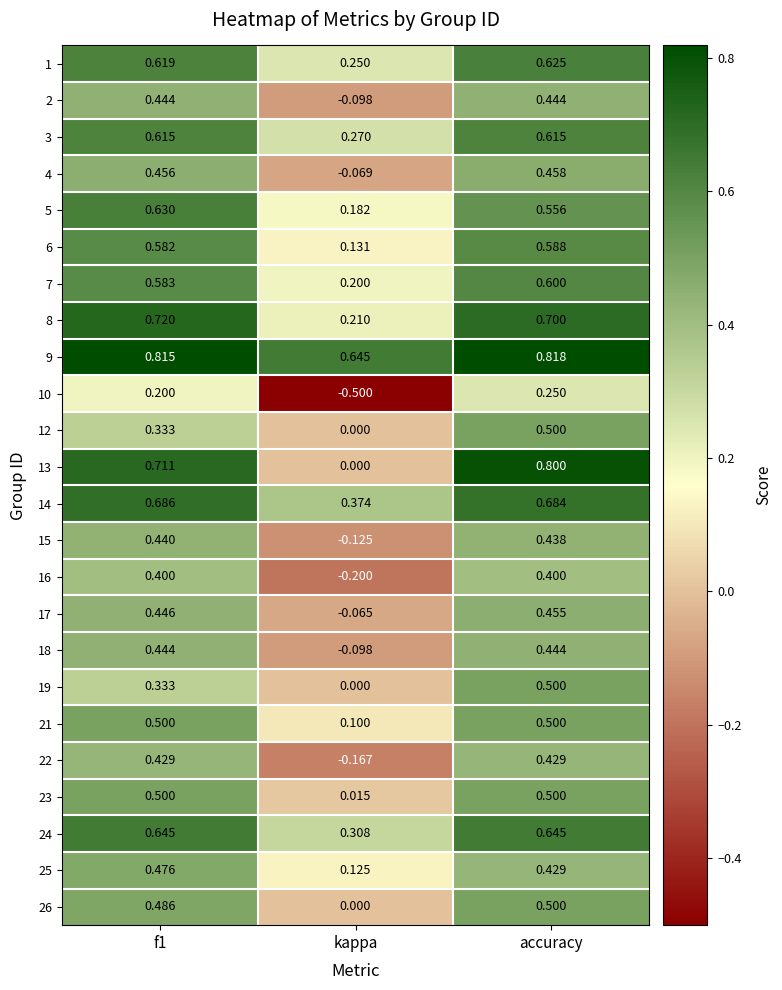

At which label does 15 reach its minimum?

kappa